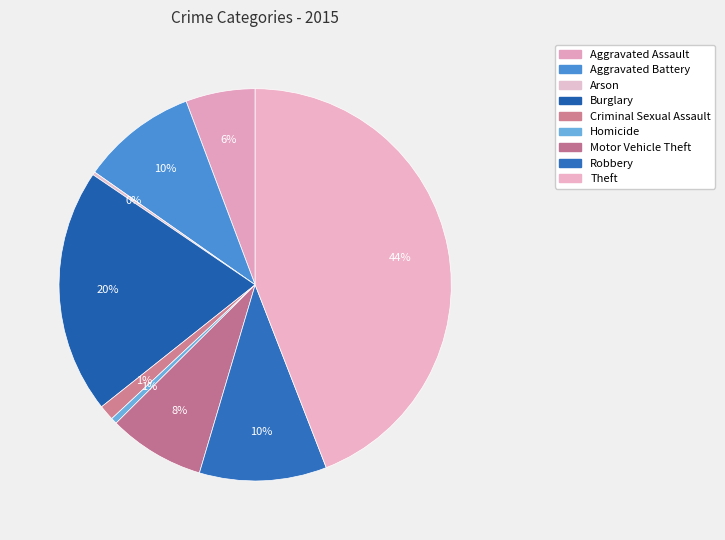

Which category has the biggest portion of the pie?

Theft